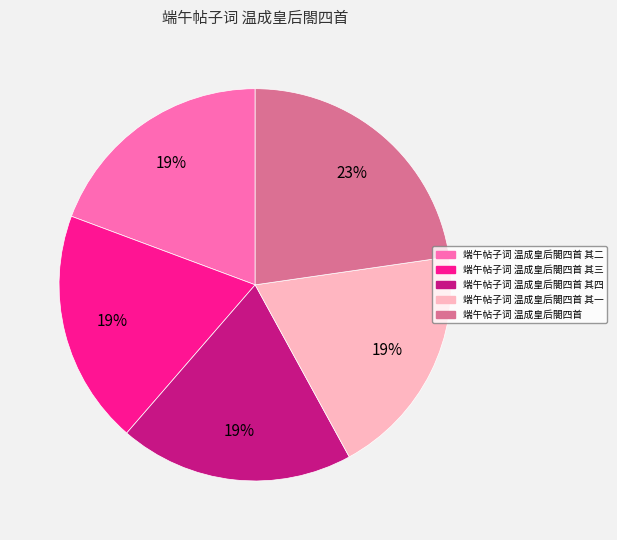

Is there any slice that represents more than half of the pie?

No